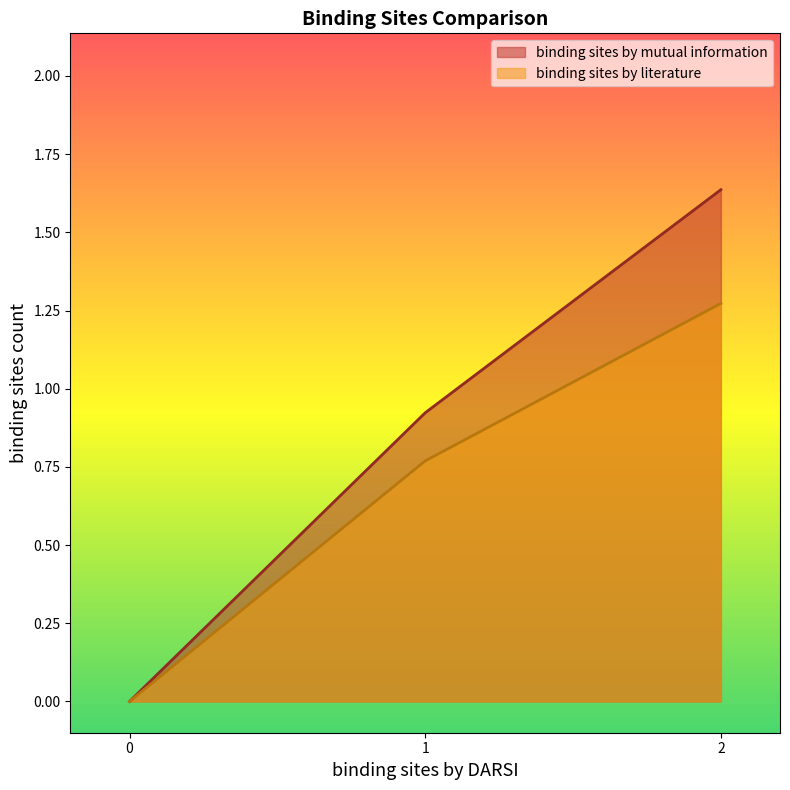

Between 1 and 2, which series saw the biggest shift?

binding sites by mutual information